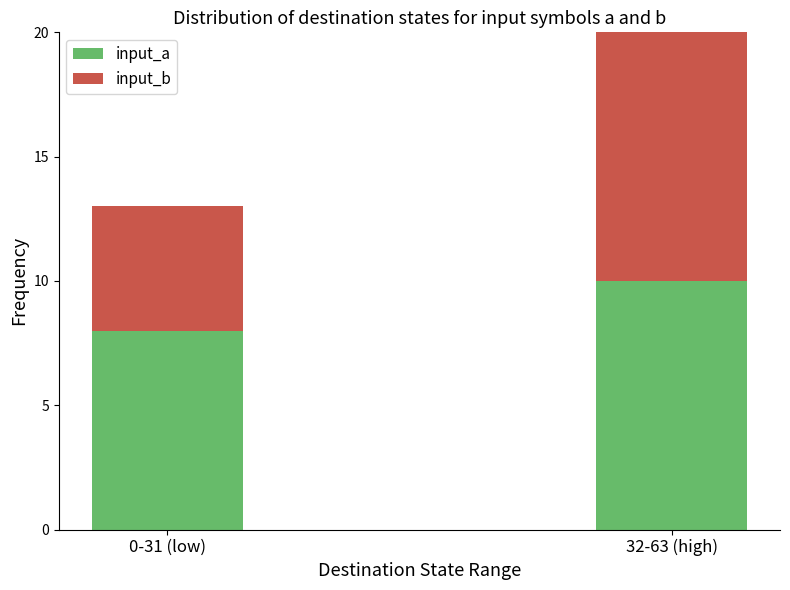

What is the label of the 1st bar from the right?

32-63 (high)